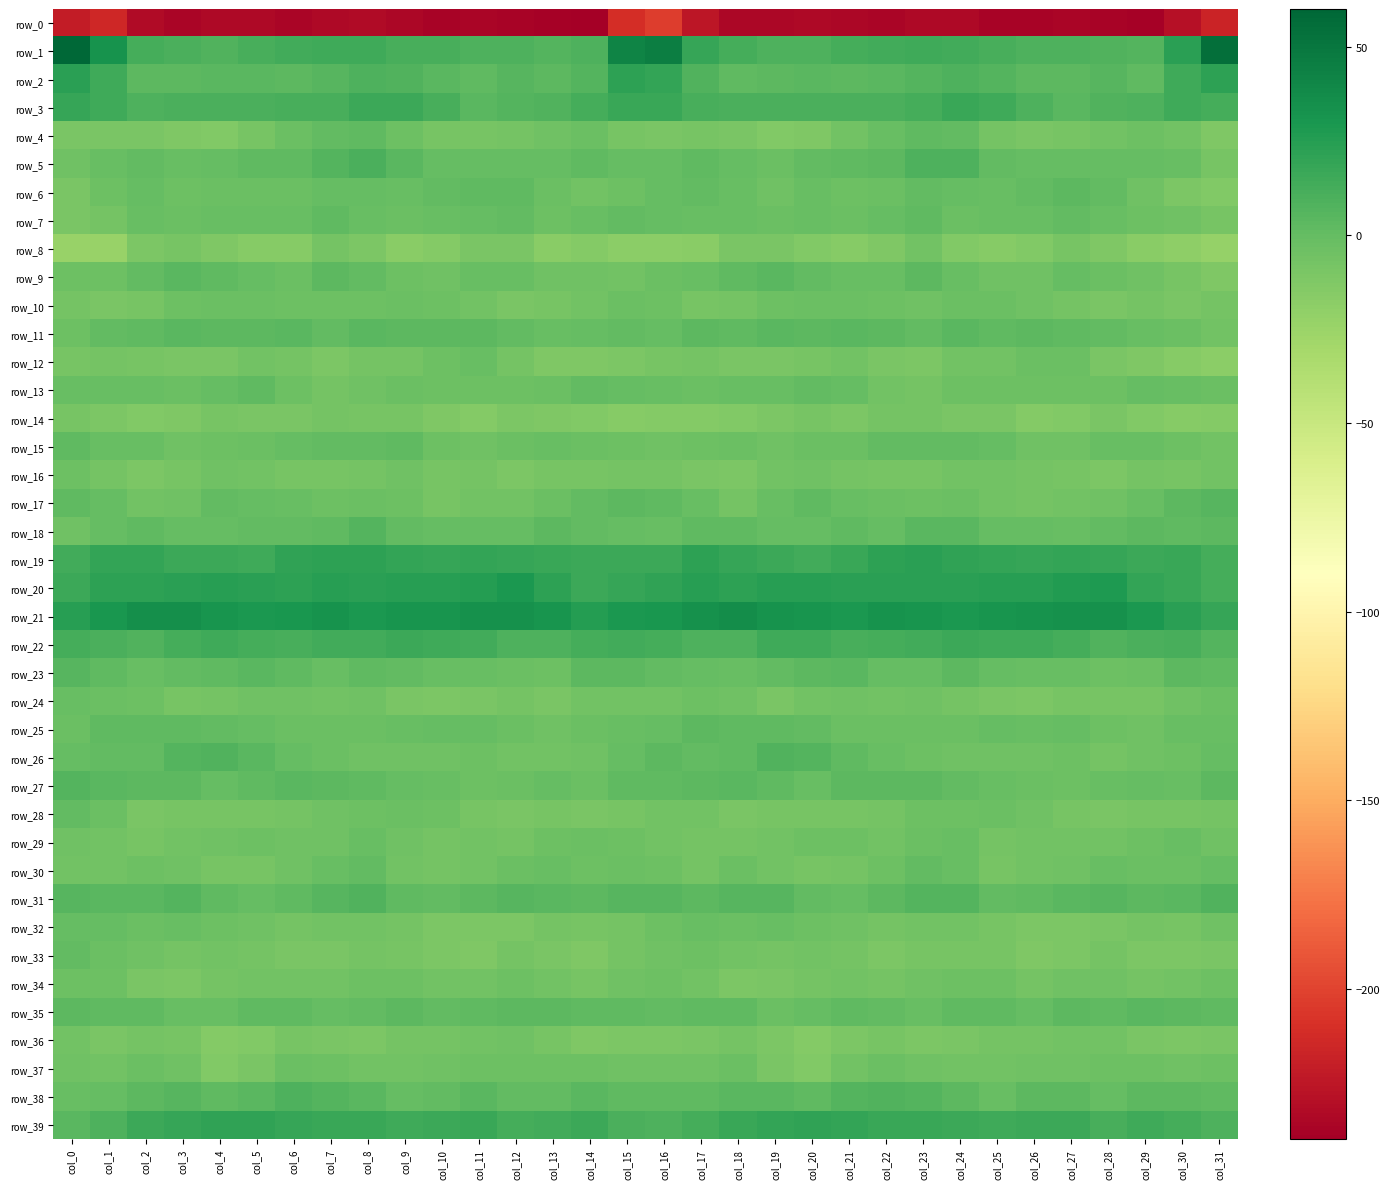

List the series in order of their peak value, lowest first.

row_0, row_14, row_8, row_36, row_16, row_34, row_37, row_10, row_12, row_24, row_29, row_32, row_28, row_30, row_33, row_13, row_7, row_15, row_4, row_25, row_6, row_35, row_9, row_11, row_17, row_23, row_18, row_27, row_31, row_26, row_38, row_5, row_22, row_3, row_39, row_19, row_2, row_20, row_21, row_1